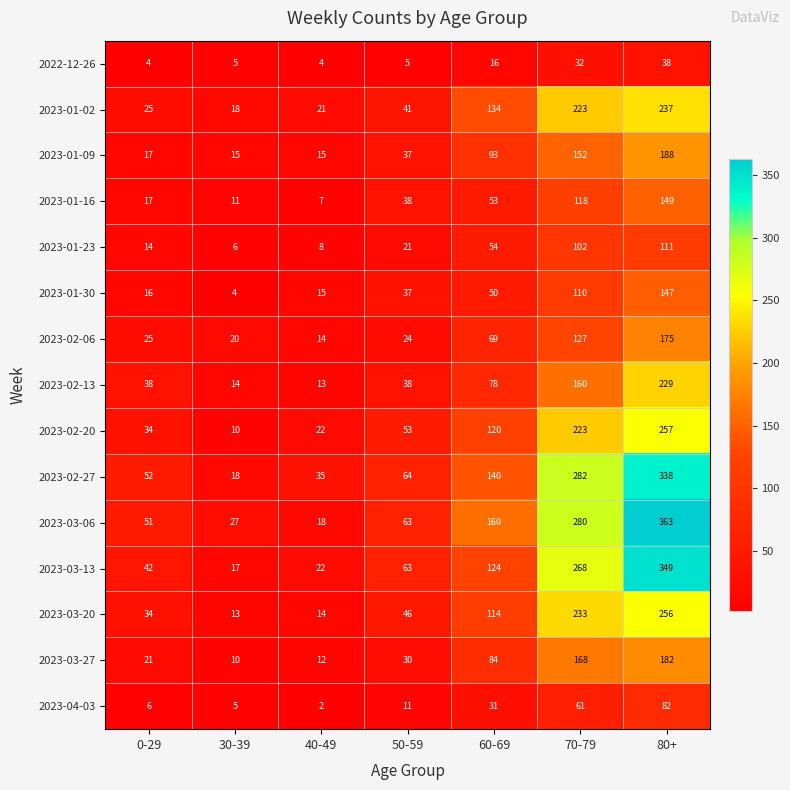

What is the sum of all 2023-04-03 values?

198